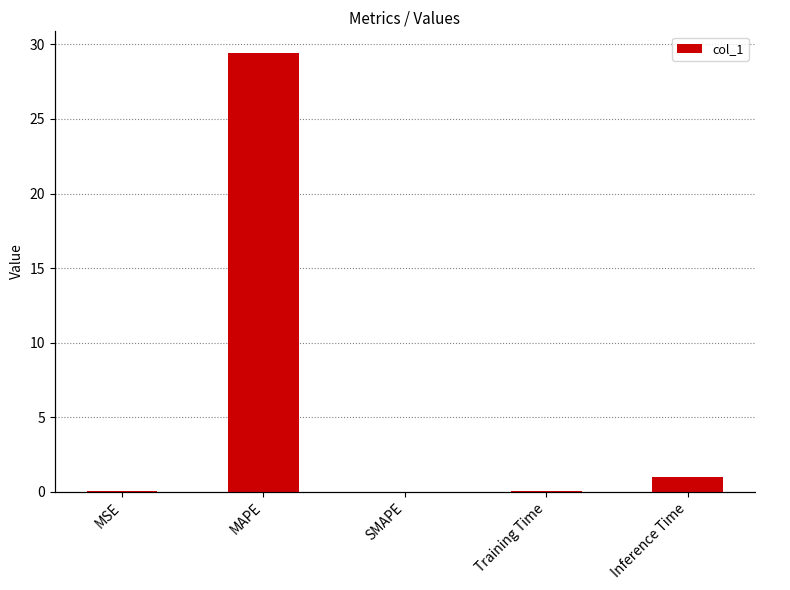

Where is the data nearest to the value 14?

Inference Time